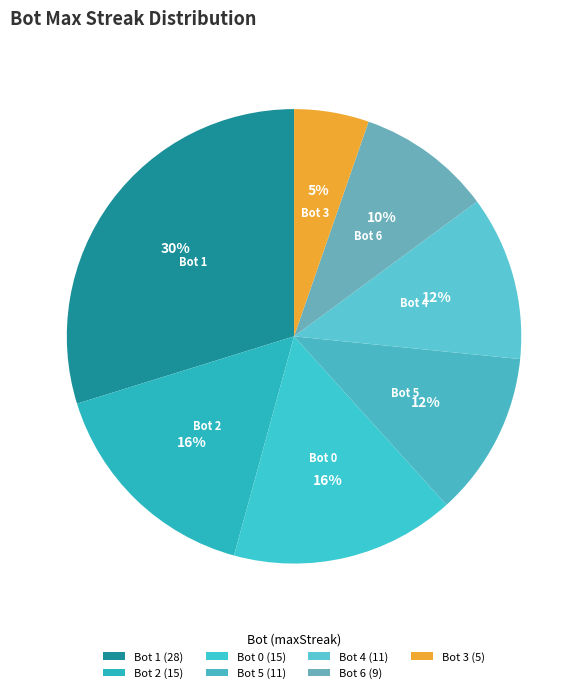

Which has a higher value, Bot 4 or Bot 1?

Bot 1